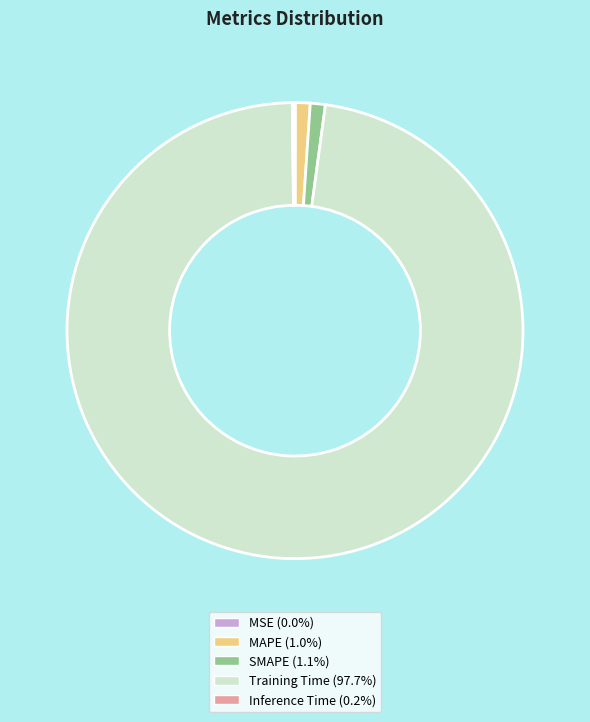

Combined, do MAPE and SMAPE account for over 50%?

No